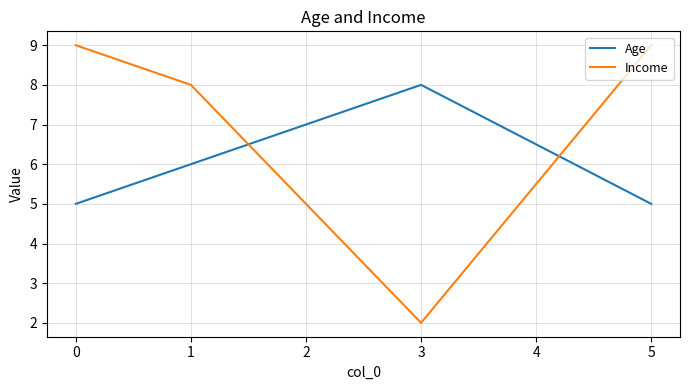

What is the sum of all Income values?

28